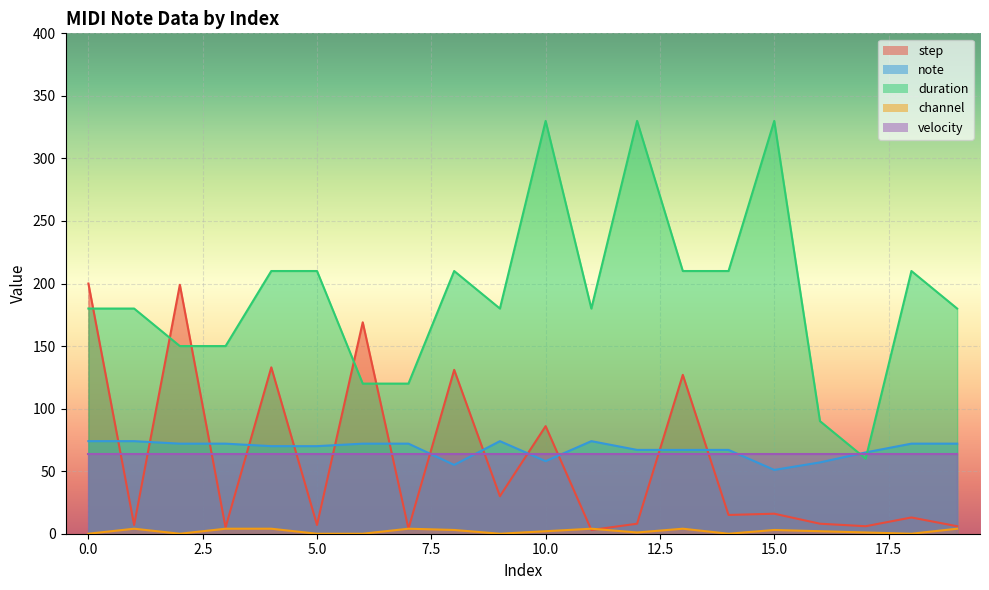

What is the difference between the second highest and minimum values in the step series?

196